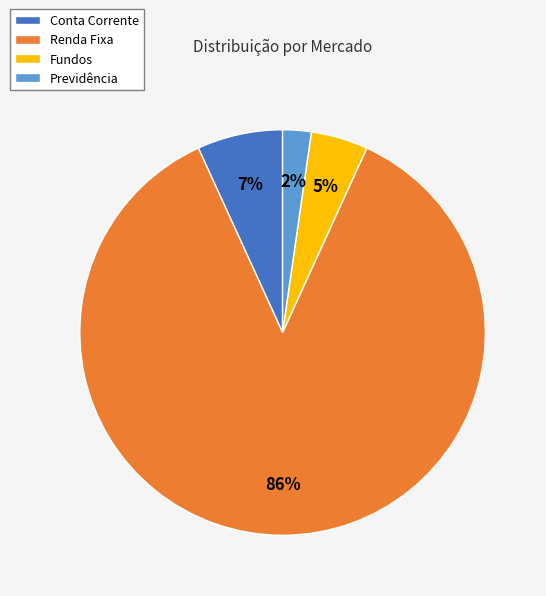

How many slices are in this pie chart?

4